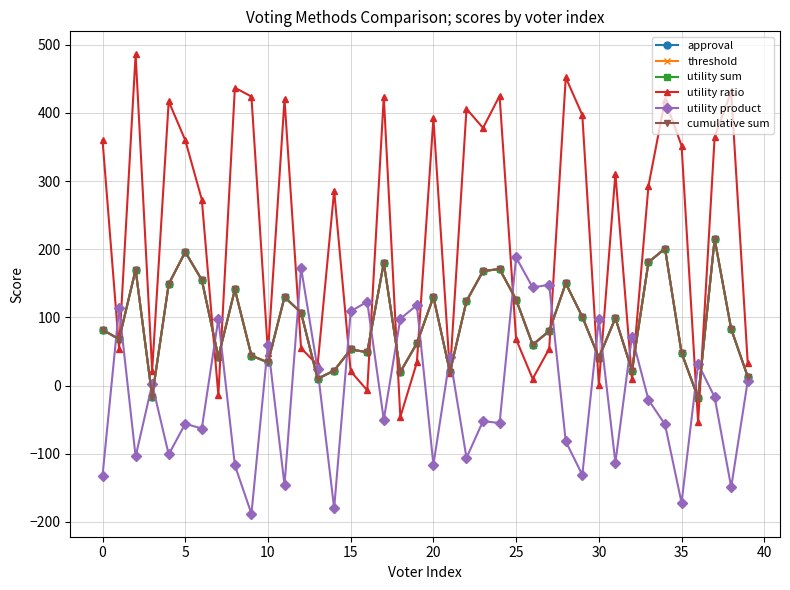

How many values in the utility product series are below -21?

20